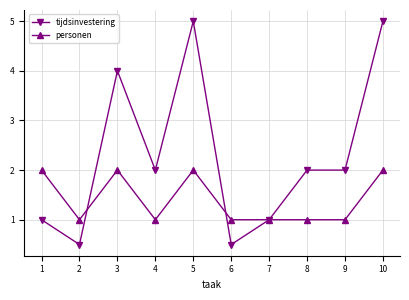

What is the highest value of the personen series?

2.0